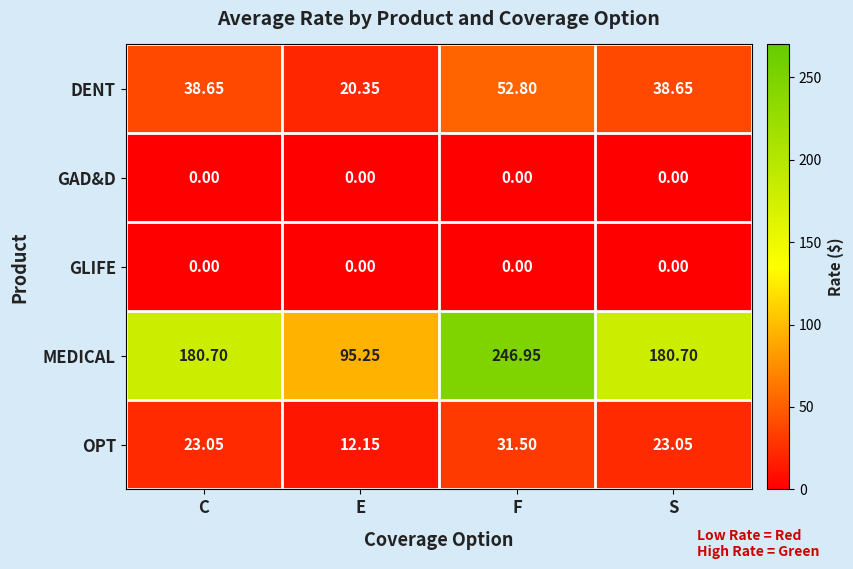

Which series changed the most between E and S?

MEDICAL